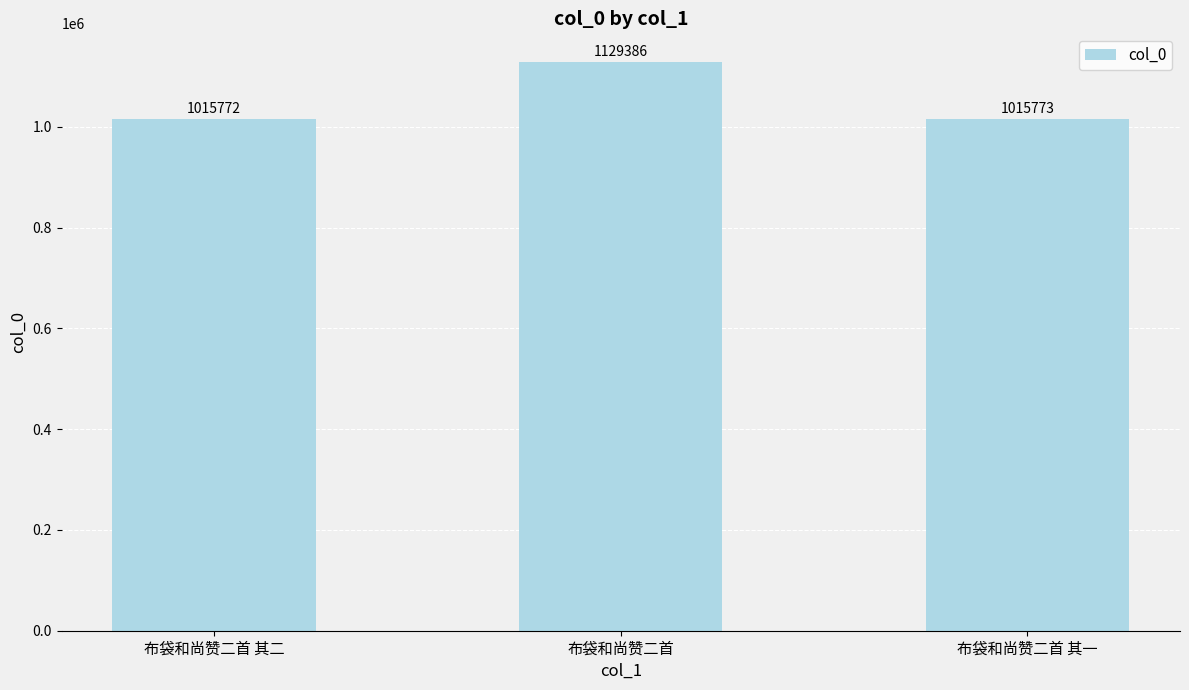

What is the minimum value shown in the chart?

1015772